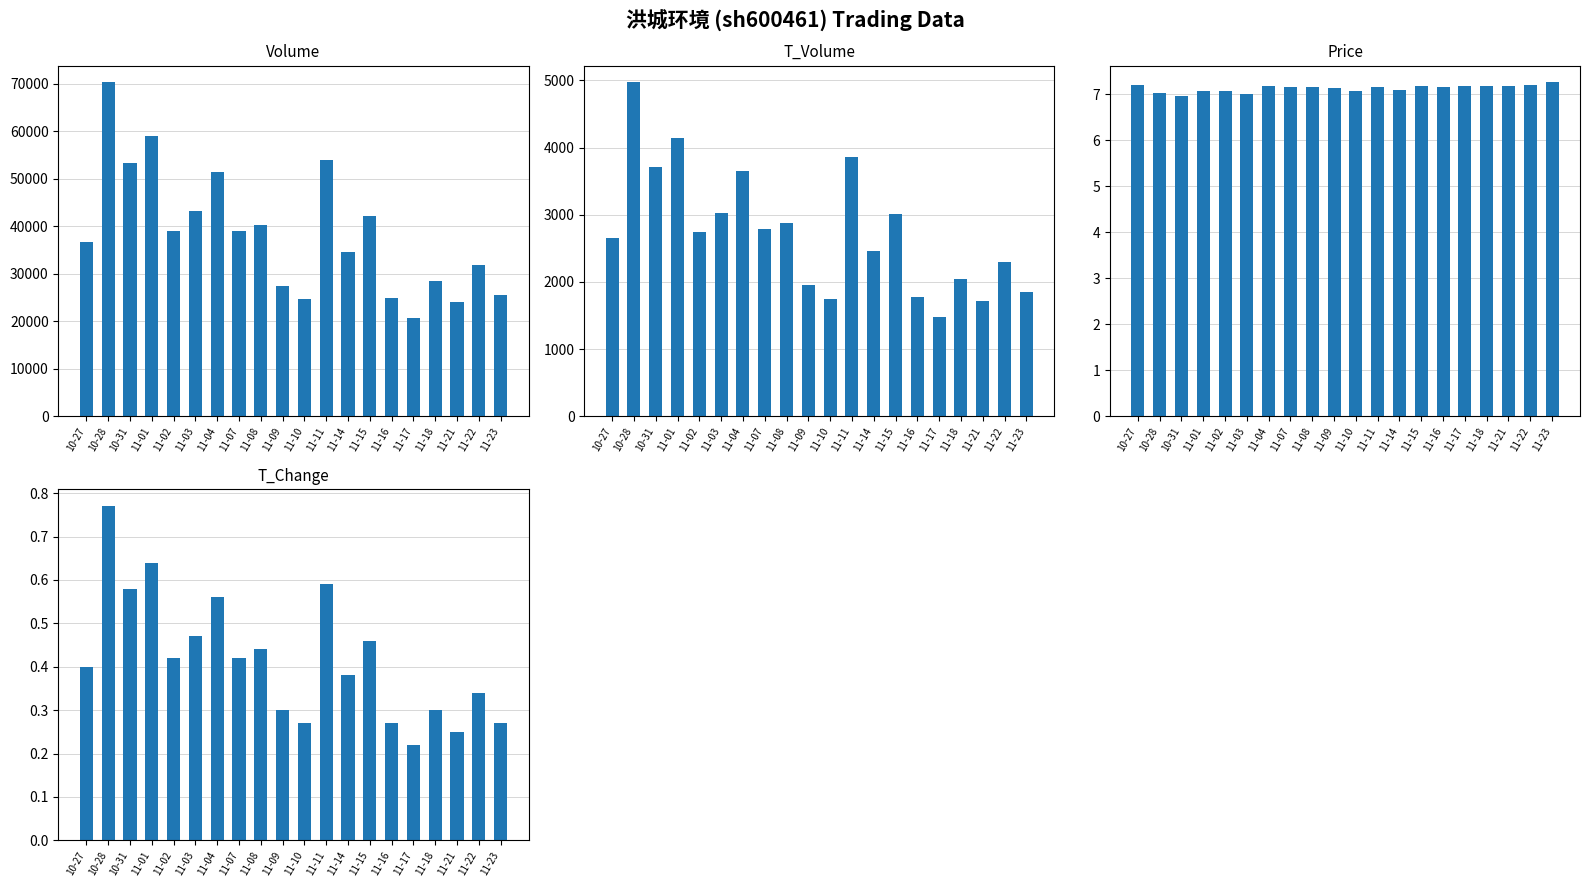

What is the label of the 6th bar from the left?

11-03